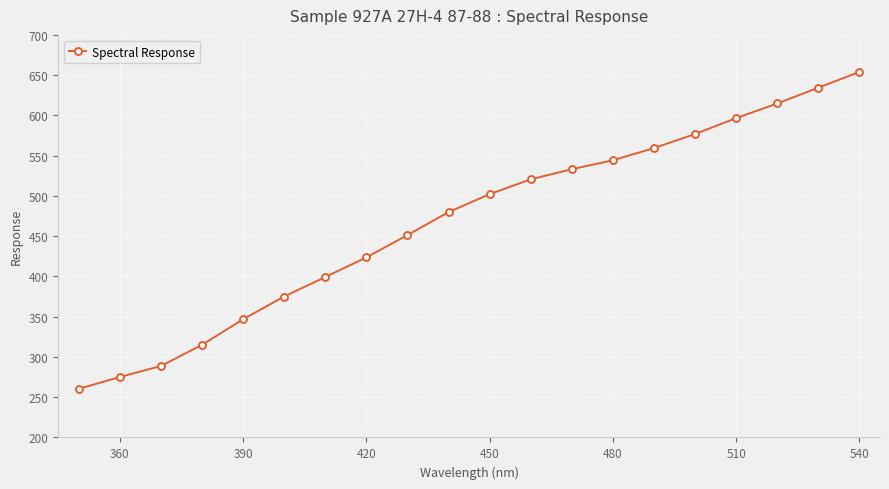

What is the minimum value shown in the chart?

260.4